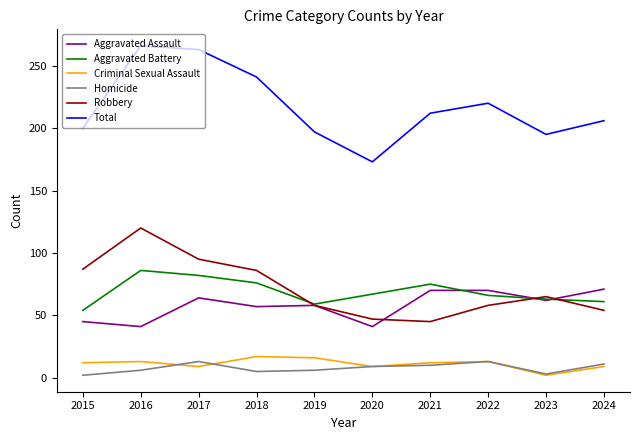

Is it true that Aggravated Battery equals 21 at 2017?

False